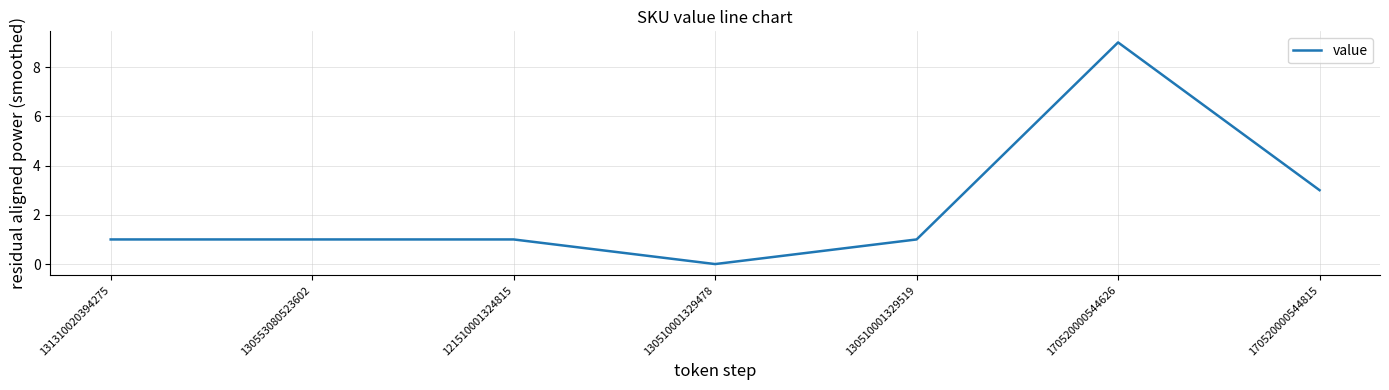

What is the approximate value at 170520000544815?

3